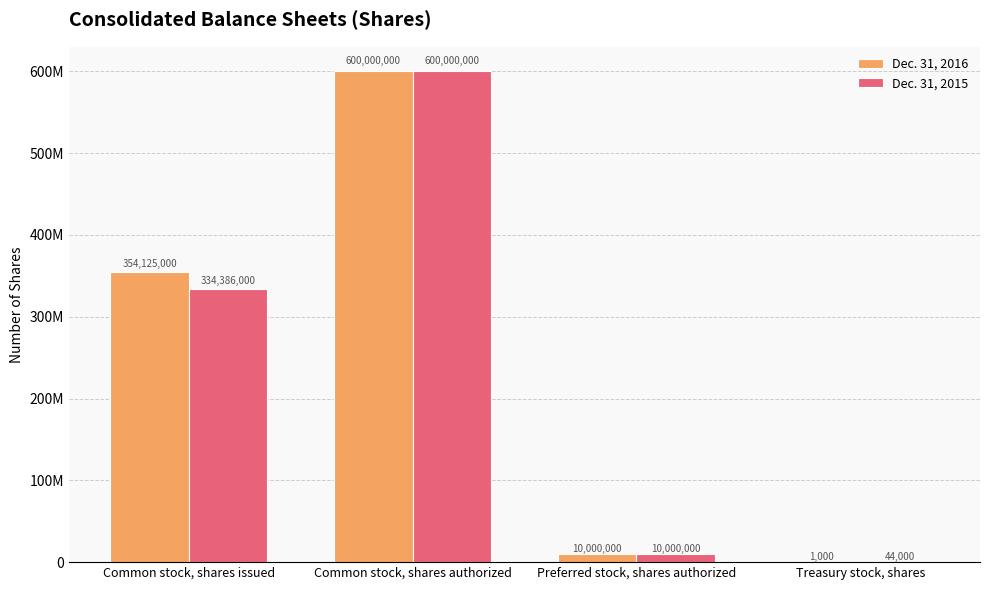

At which label is Dec. 31, 2016 closest to 300000500?

Common stock, shares issued